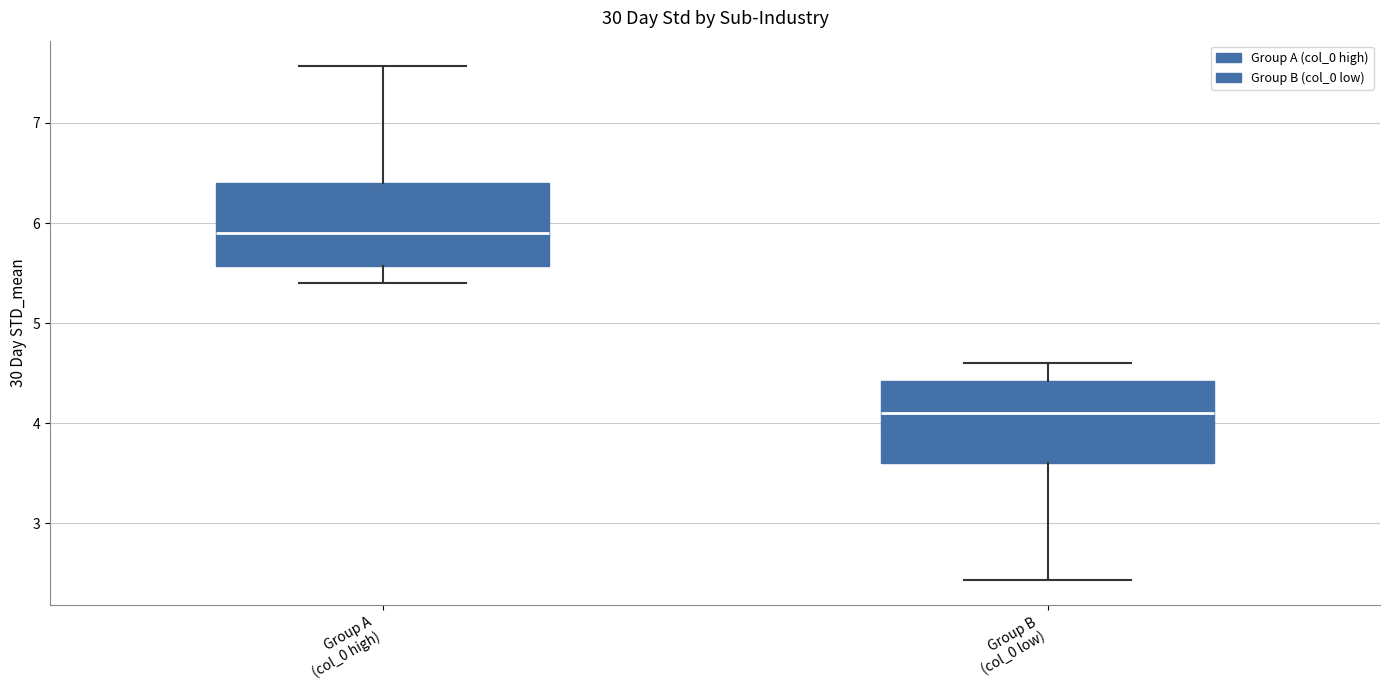

Reading left to right, read every box against the y-axis: the position of its median line, the range the box covers, and the ends of its whiskers. The values are not printed on the chart, so give them approximately, as read against the axis.

Group A (col_0 high): median 5.9, box 5.6 to 6.4, whiskers 5.4 to 7.6
Group B (col_0 low): median 4.1, box 3.6 to 4.4, whiskers 2.4 to 4.6